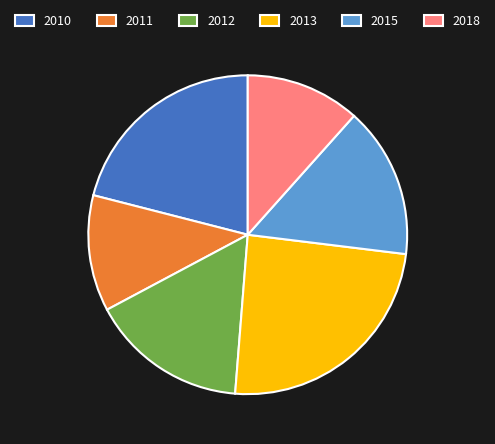

The 2011 slice represents 3% of the pie. True or false?

False